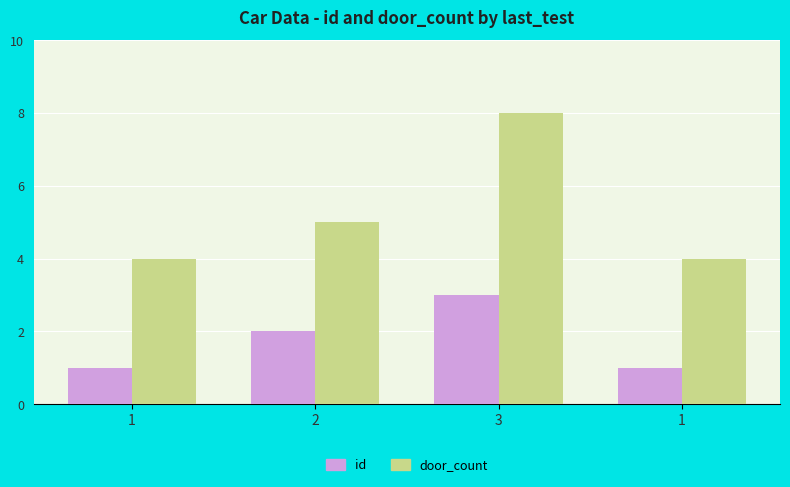

What are all the series names shown in the legend?

id, door_count